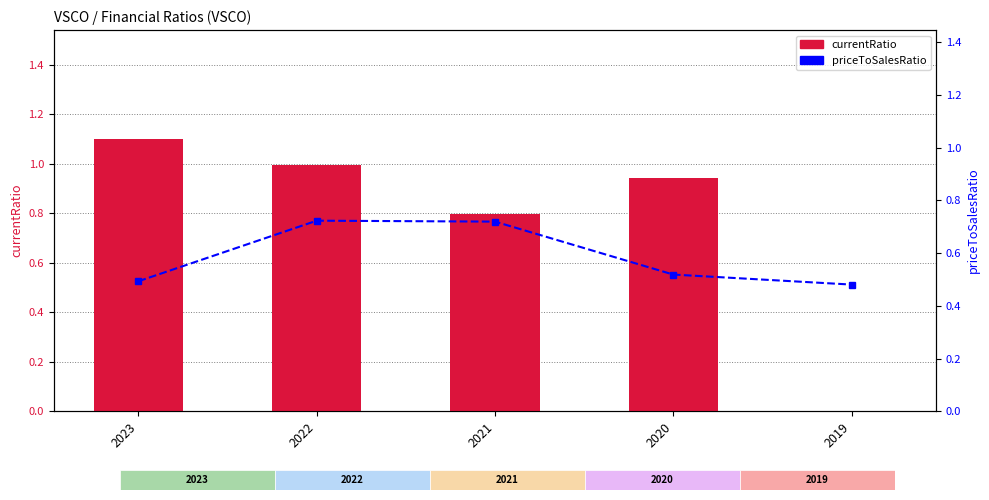

At which category is the sum across all series the highest?

2022